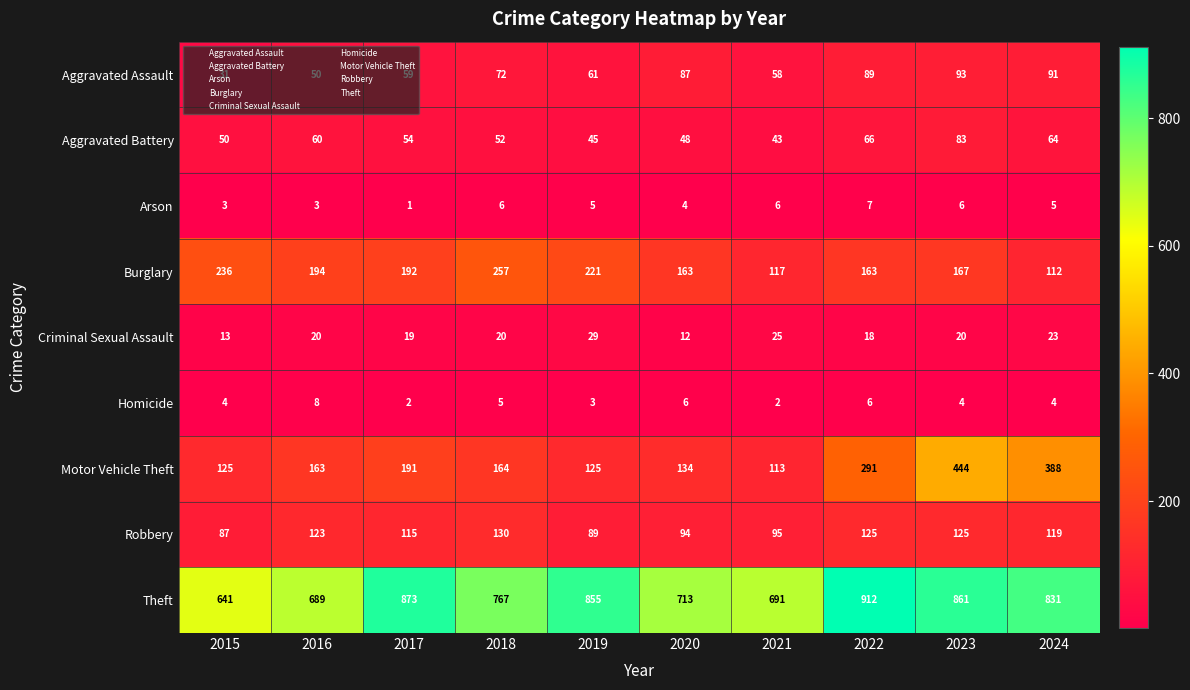

How many data points does each series have?

10